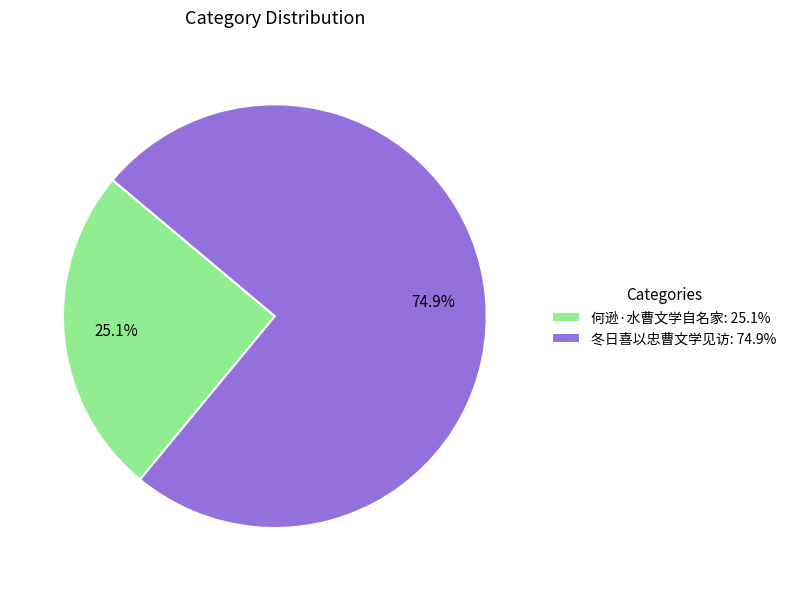

Between 何逊·水曹文学自名家 and 冬日喜以忠曹文学见访, which is larger?

冬日喜以忠曹文学见访